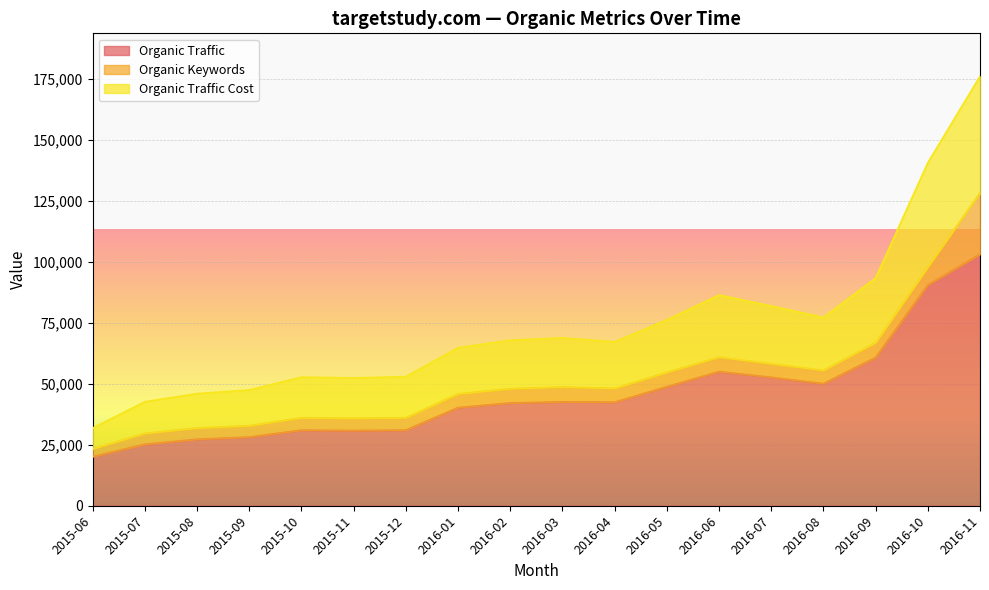

What is the difference between the highest and lowest values at 2016-02?

25693